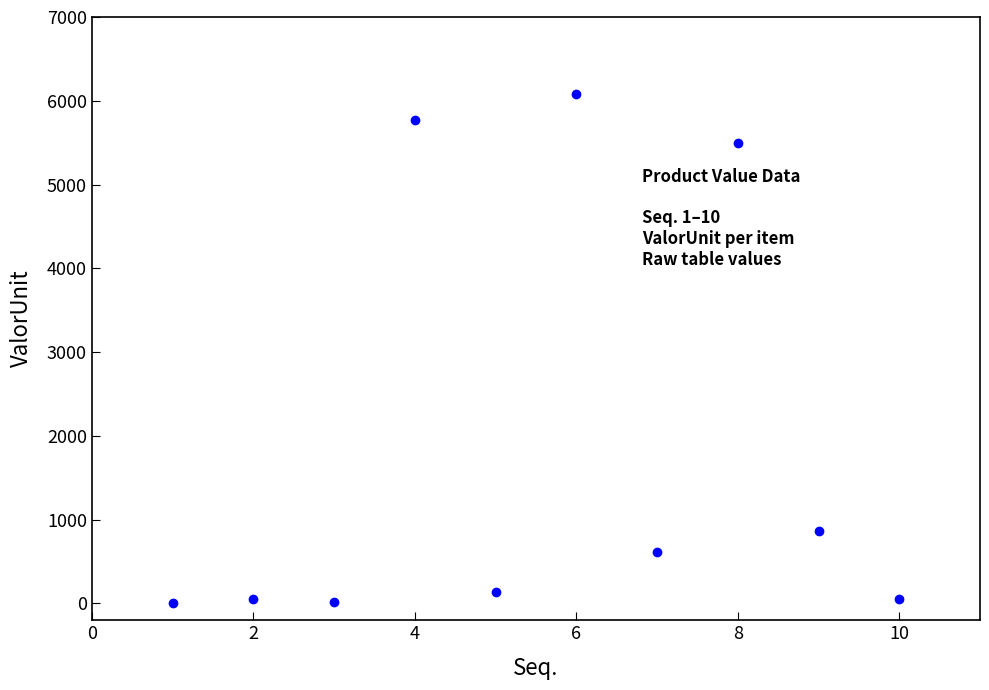

What Y value in the scatter plot is closest to 3041?

864.0